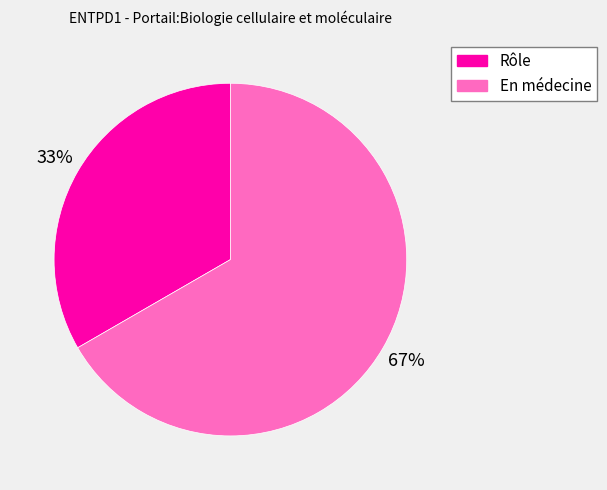

Combined, do Rôle and En médecine account for over 50%?

Yes